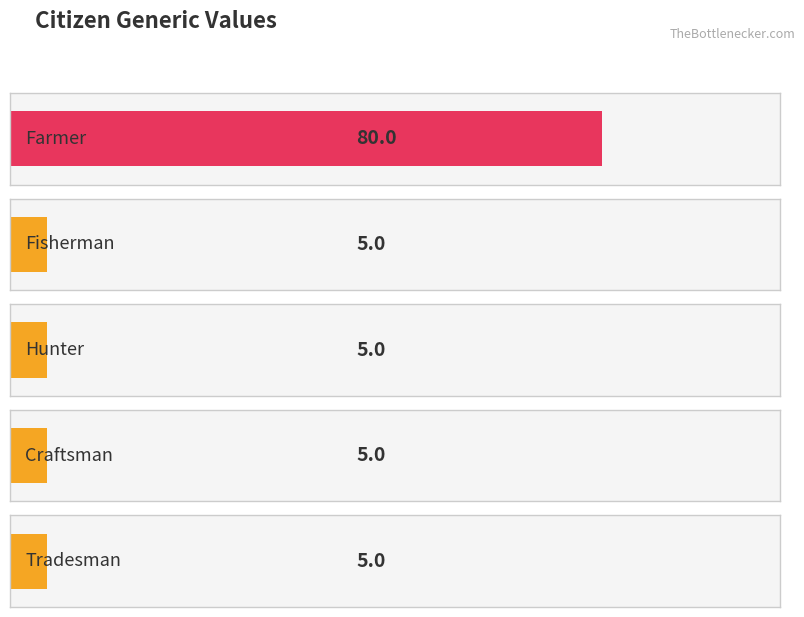

What is the difference between the maximum and minimum values?

75